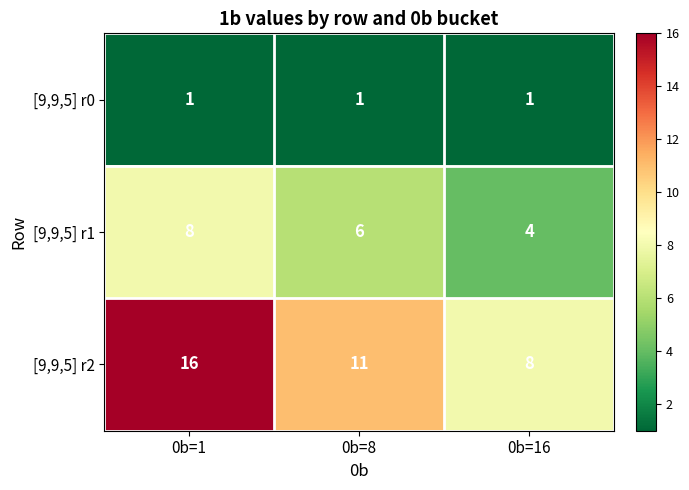

What is the lowest value of the [9,9,5] r1 series?

4